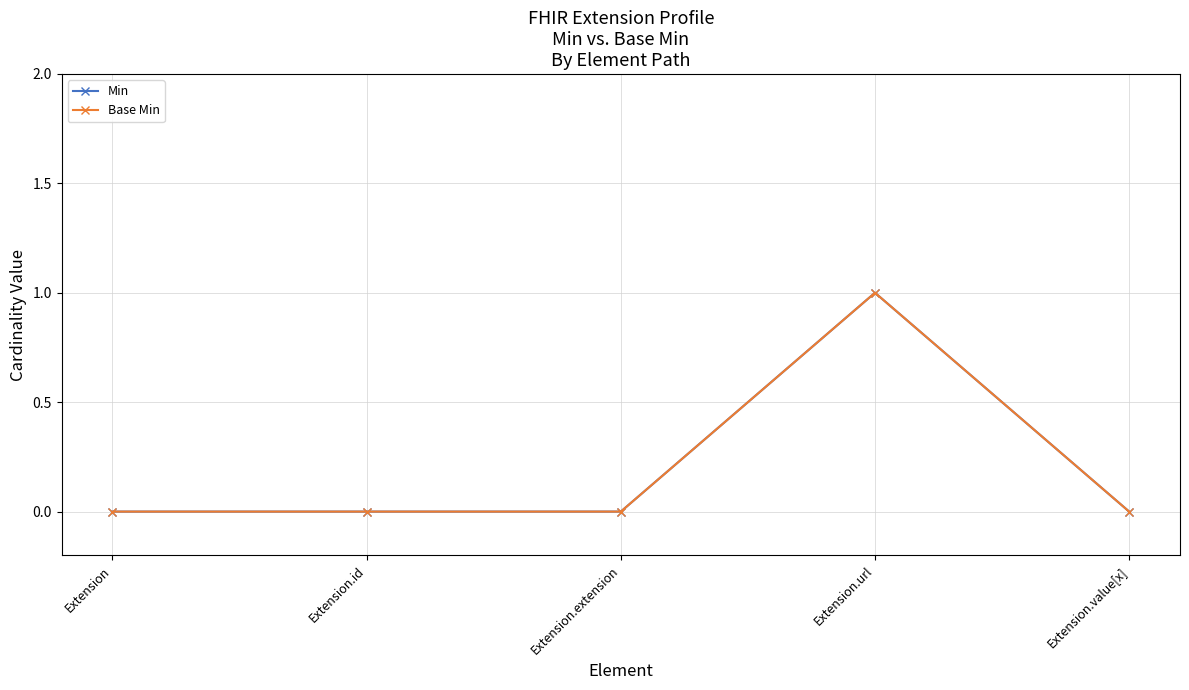

Does the chart have visible grid lines?

Yes